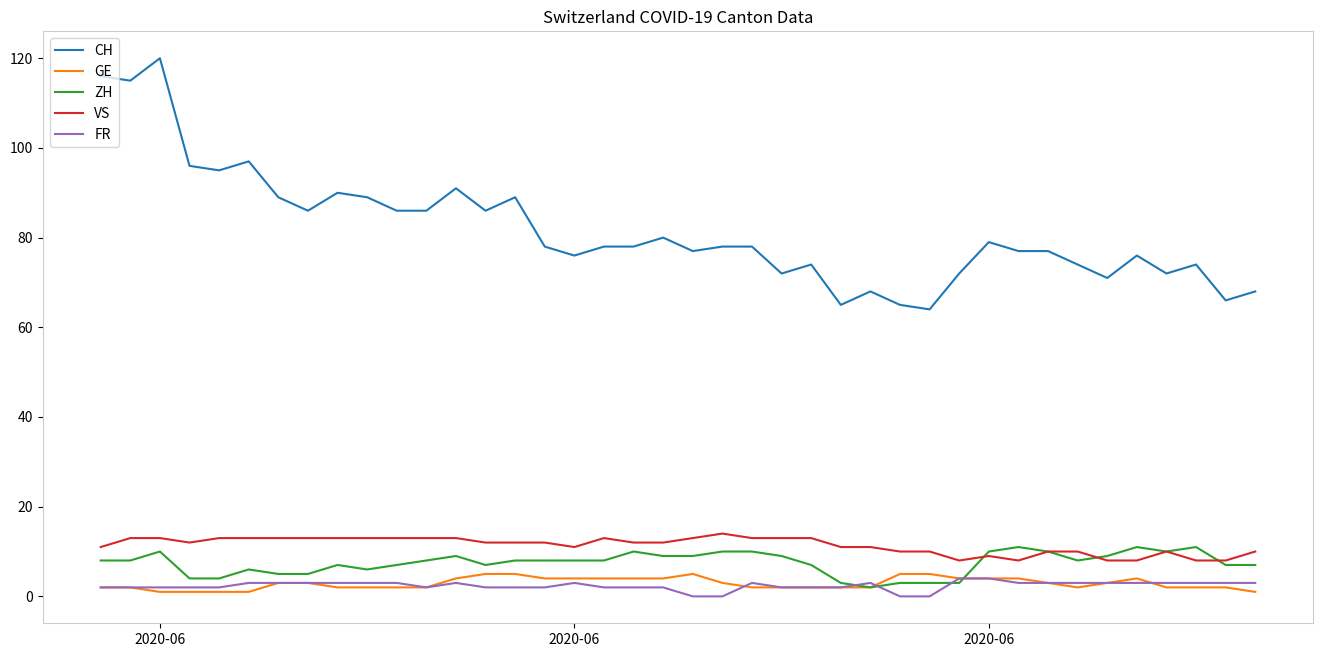

What are all the series names shown in the legend?

CH, GE, ZH, VS, FR